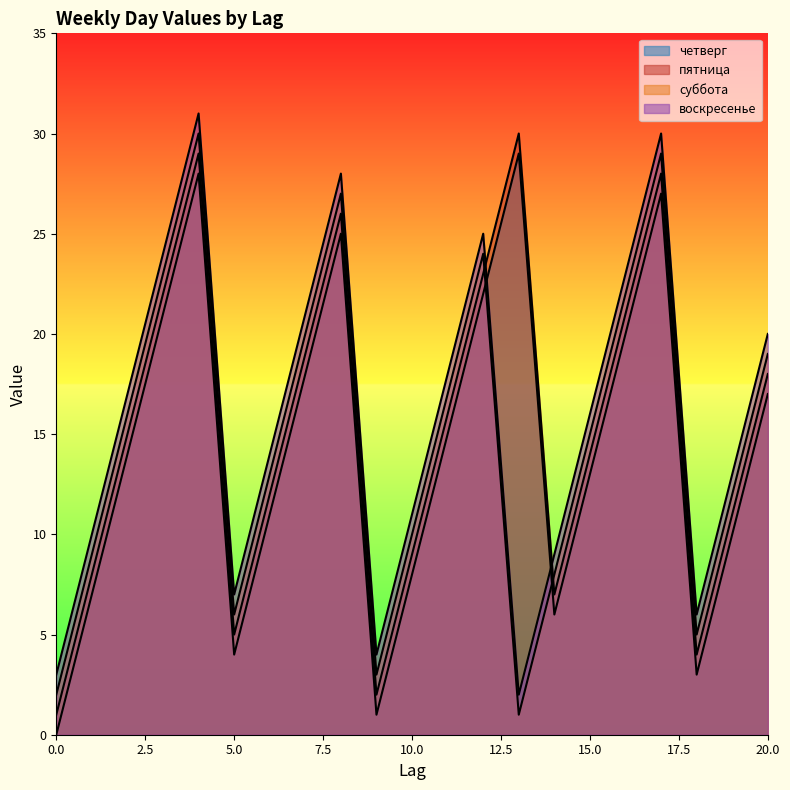

Does the chart have visible grid lines?

No